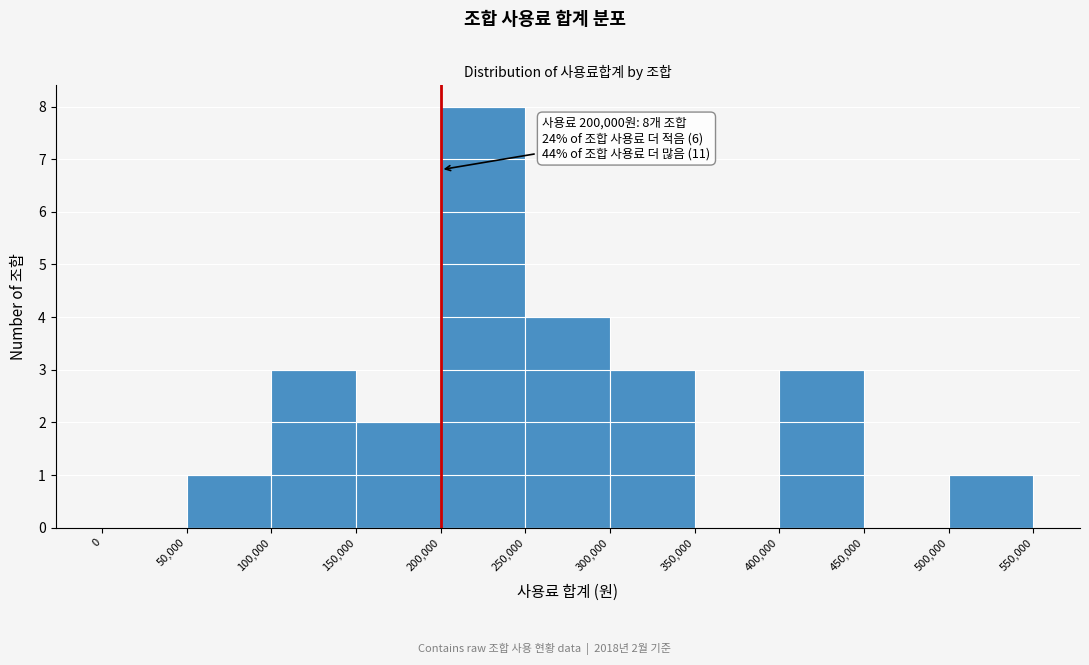

Over which range of the x-axis is the bar tallest?

200,000 to 250,000